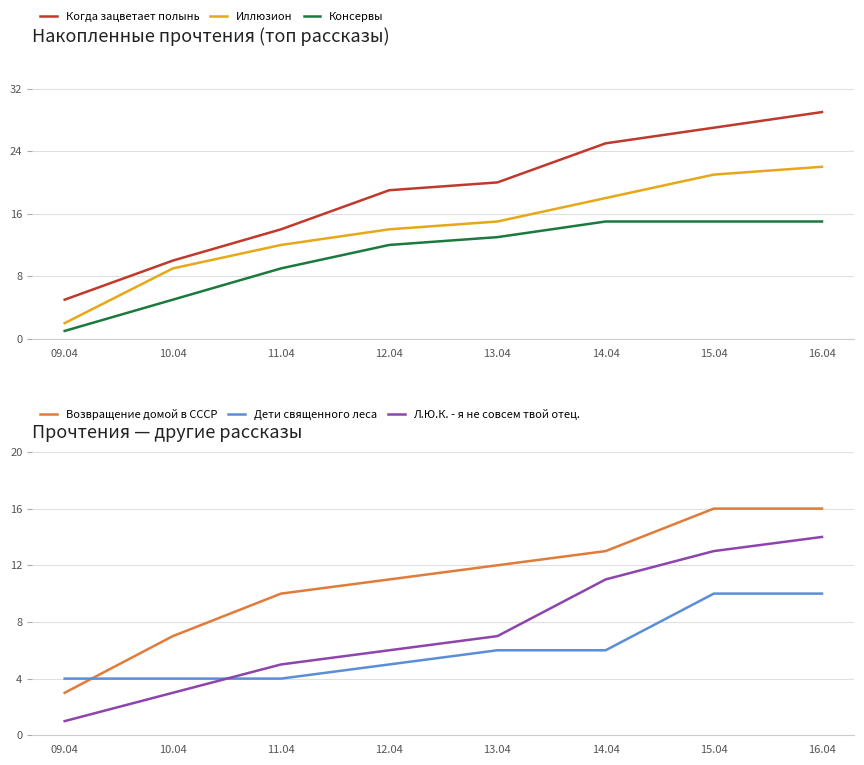

What is the label of the 4th point from the left?

12.04